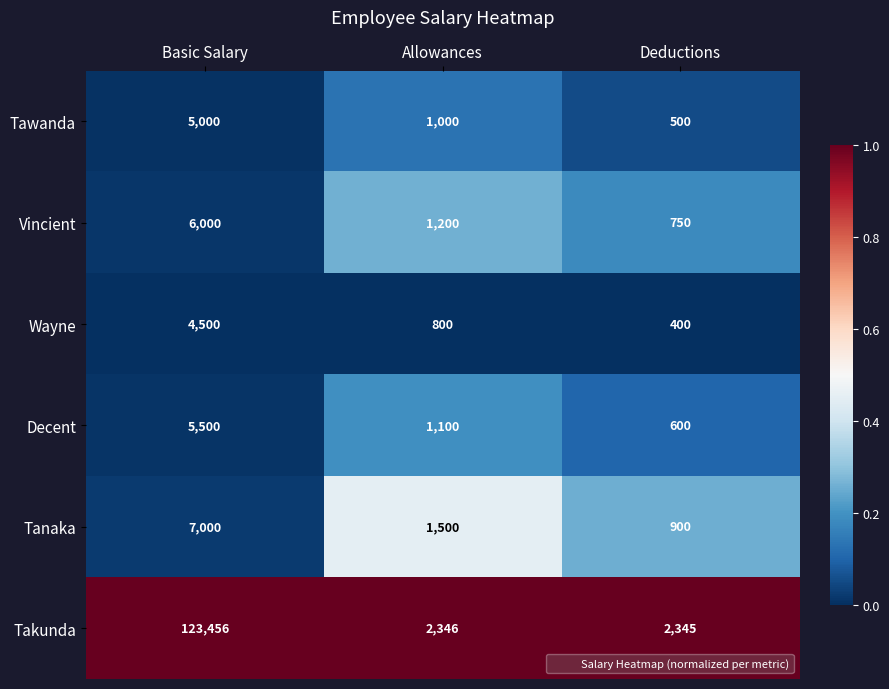

Reading left to right, what are all the values shown in this chart?

Tawanda: 5000	1000	500
Vincient: 6000	1200	750
Wayne: 4500	800	400
Decent: 5500	1100	600
Tanaka: 7000	1500	900
Takunda: 123456	2346	2345